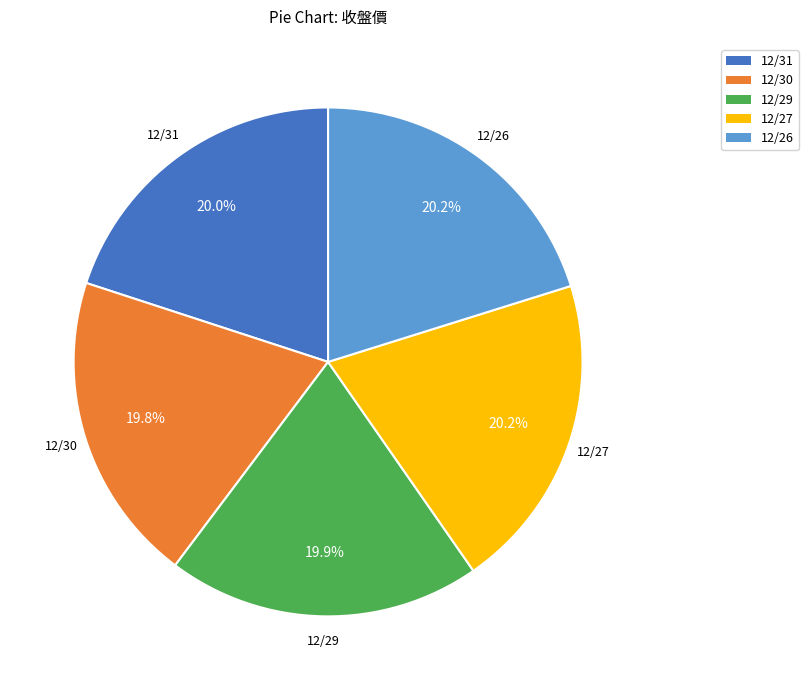

Does 12/27 represent more than half of the total?

No